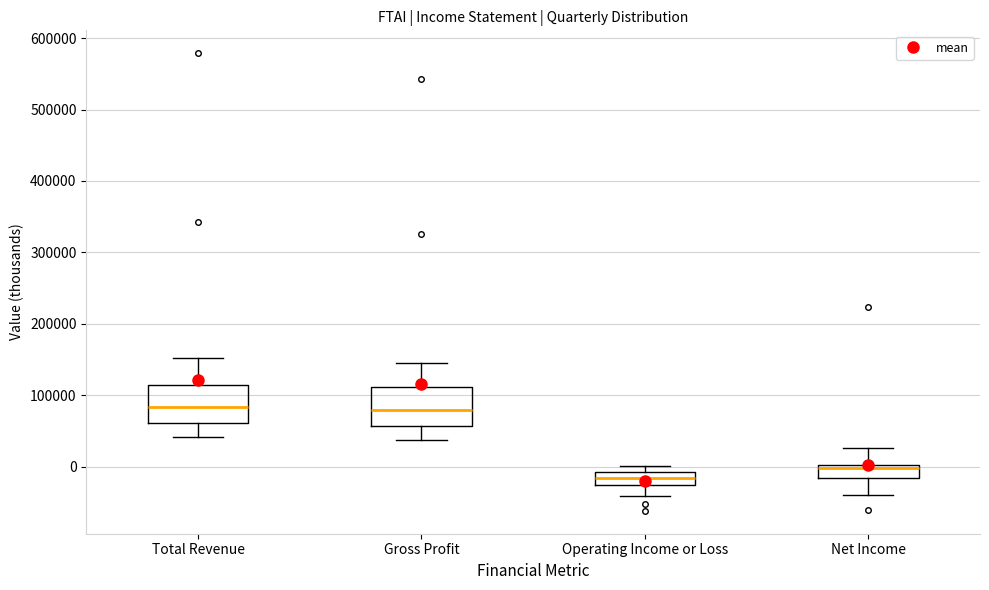

Which box's median line is the lowest?

Operating Income or Loss